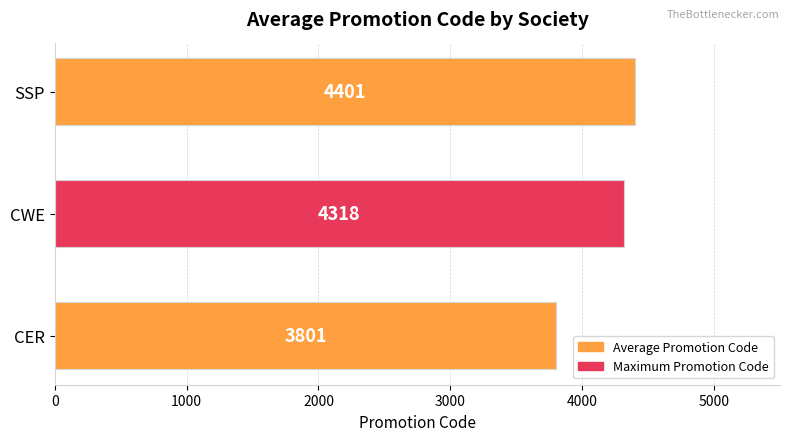

What is the change in value from CWE to SSP?

+83